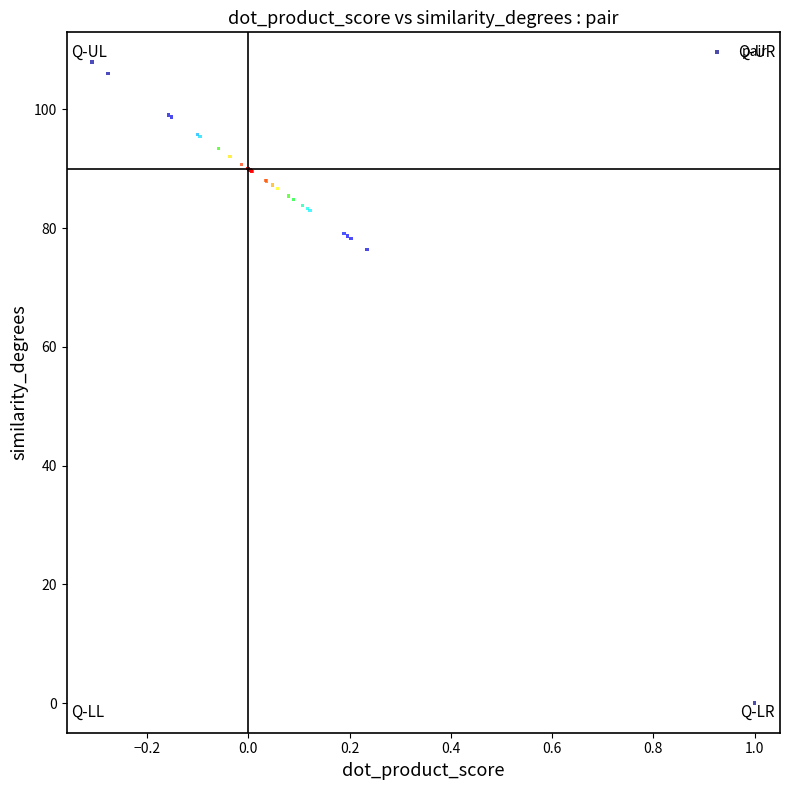

What Y value in the scatter plot is closest to 53?

76.5